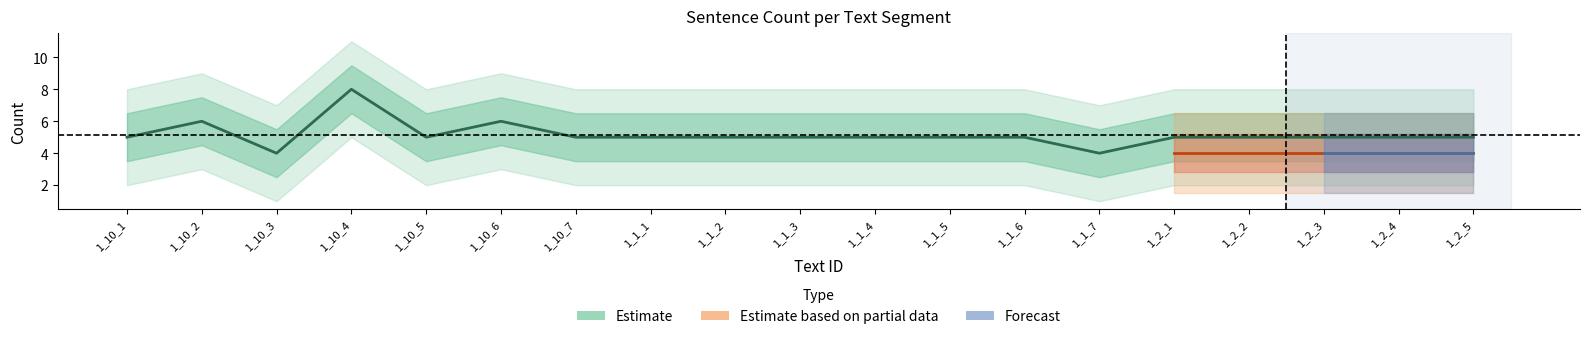

What is the change in value from 1_10_4 to 1_1_3?

-3